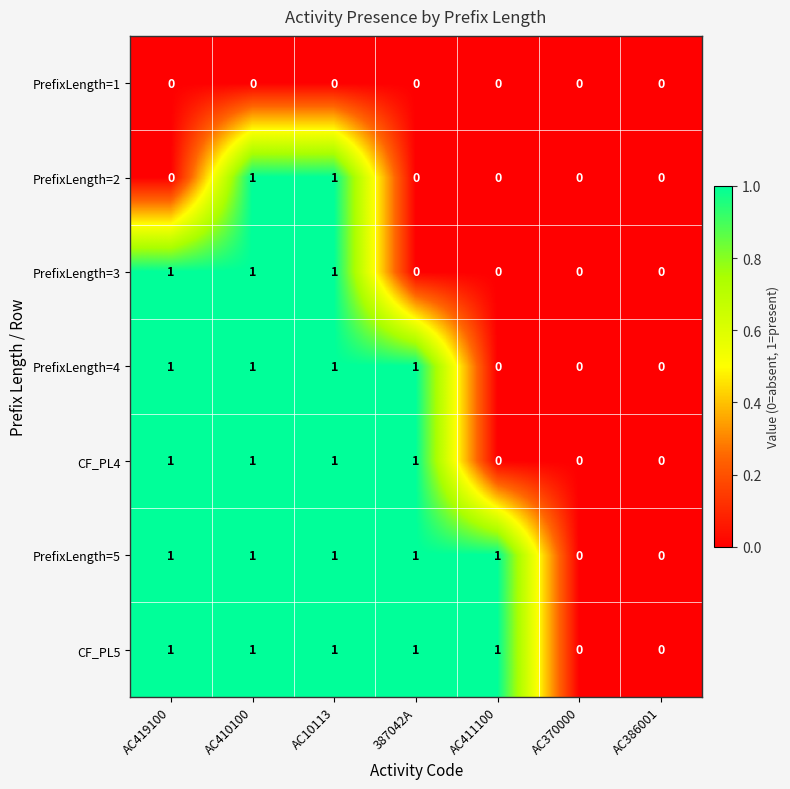

How many CF_PL4 values are between 0 and 1?

7